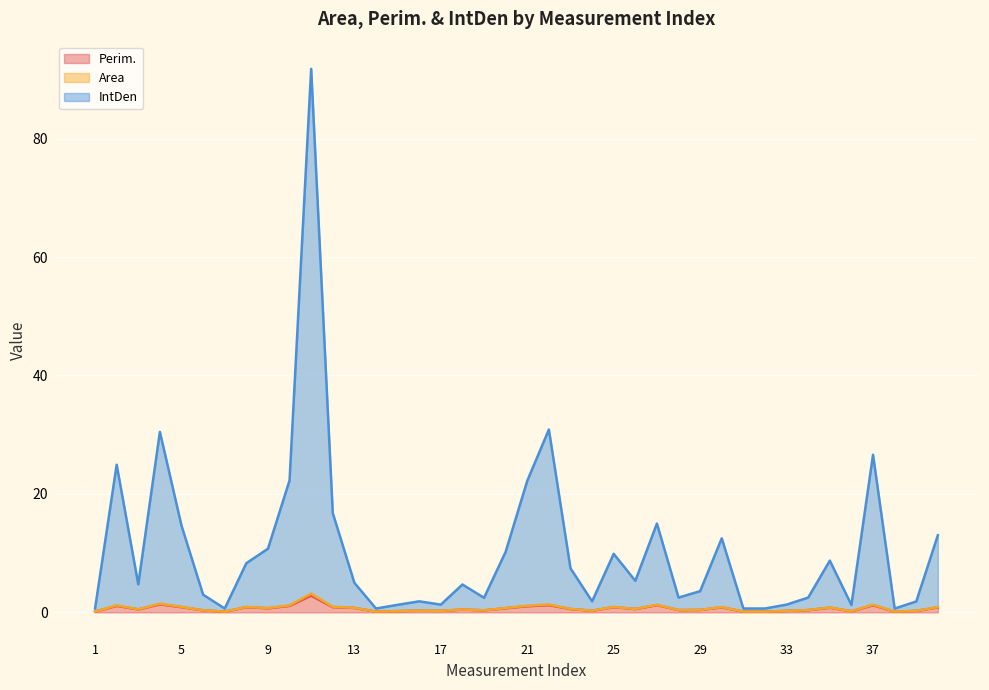

True or false: Perim. and Area intersect in this chart.

False